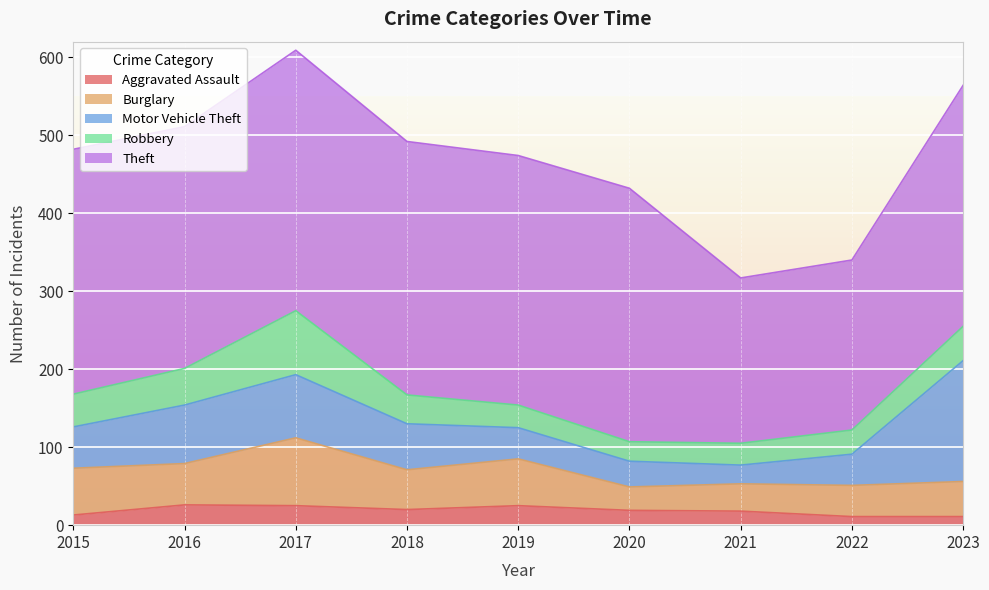

True or false: Motor Vehicle Theft and Burglary cross at least once.

True